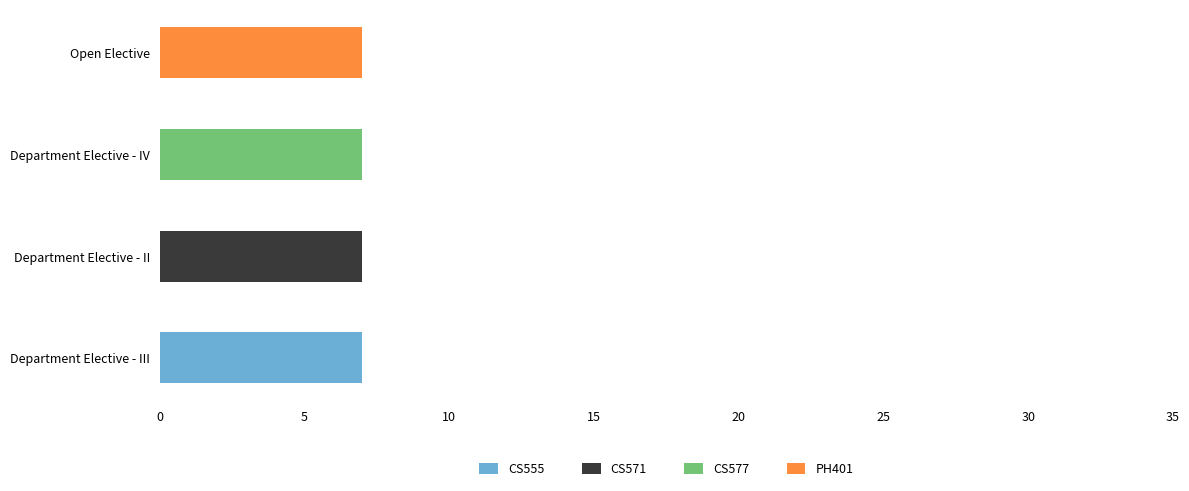

What is the total value across all series at Department Elective - IV?

7